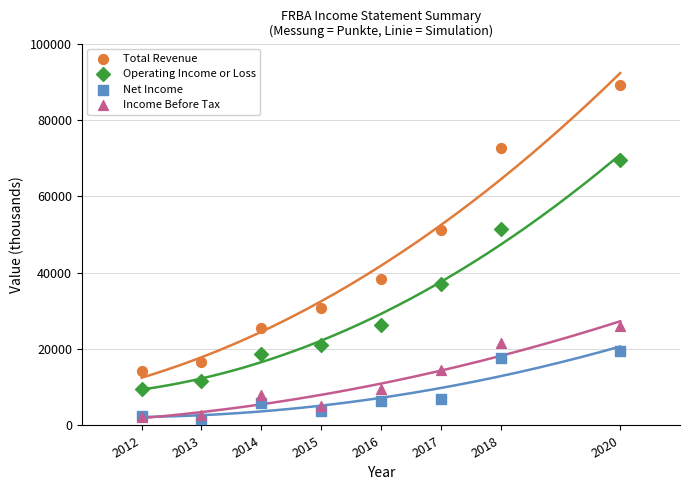

In the Operating Income or Loss series, what Y value is closest to 39600?

37000